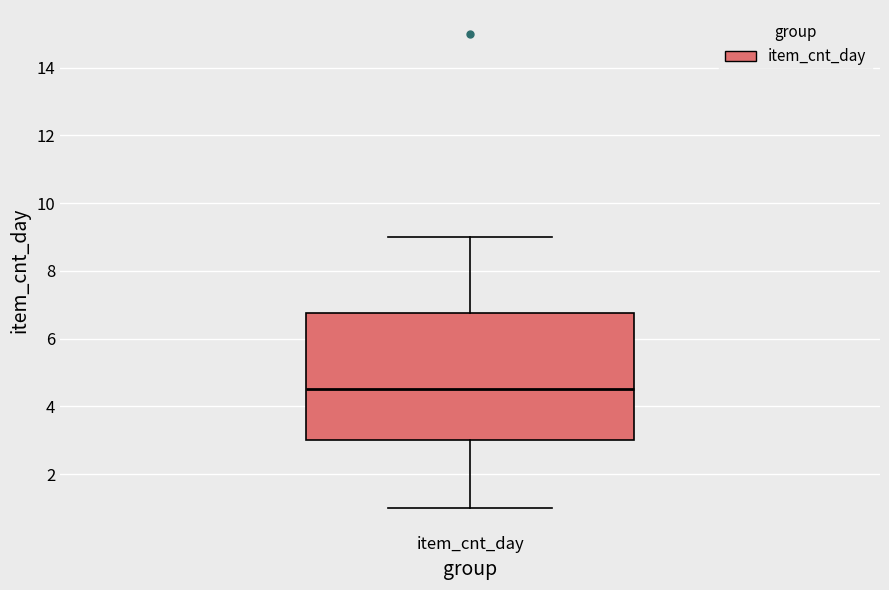

Transcribe this box plot: give where the median line is, the range the box spans, and where the two whiskers end, as read against the y-axis. The values are not printed on the chart, so give them approximately, as read against the axis.

median 4.6, box 3.0 to 6.8, whiskers 1.0 to 9.0